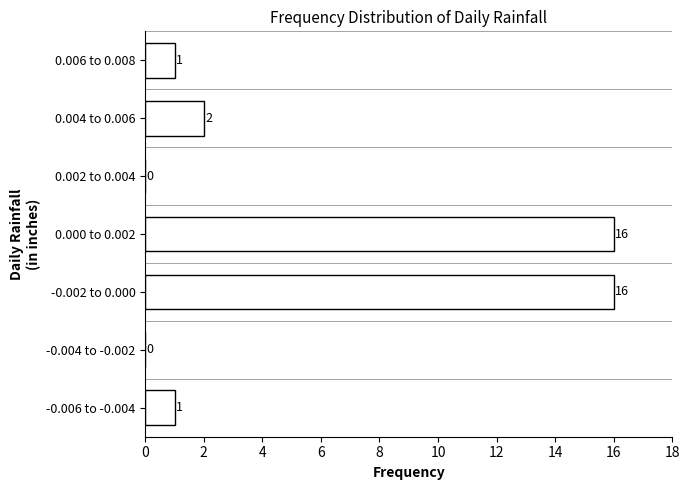

Reading bottom to top, what are all the values shown in this chart?

-0.006 to -0.004=1	-0.004 to -0.002=0	-0.002 to 0.000=16	0.000 to 0.002=16	0.002 to 0.004=0	0.004 to 0.006=2	0.006 to 0.008=1